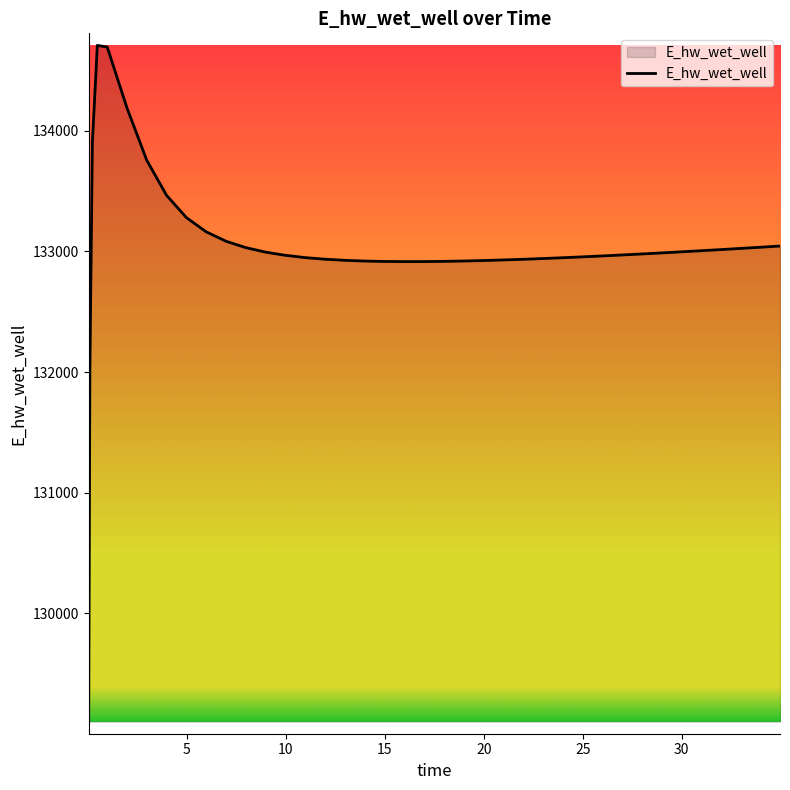

What is the maximum value shown in the chart?

134708.6